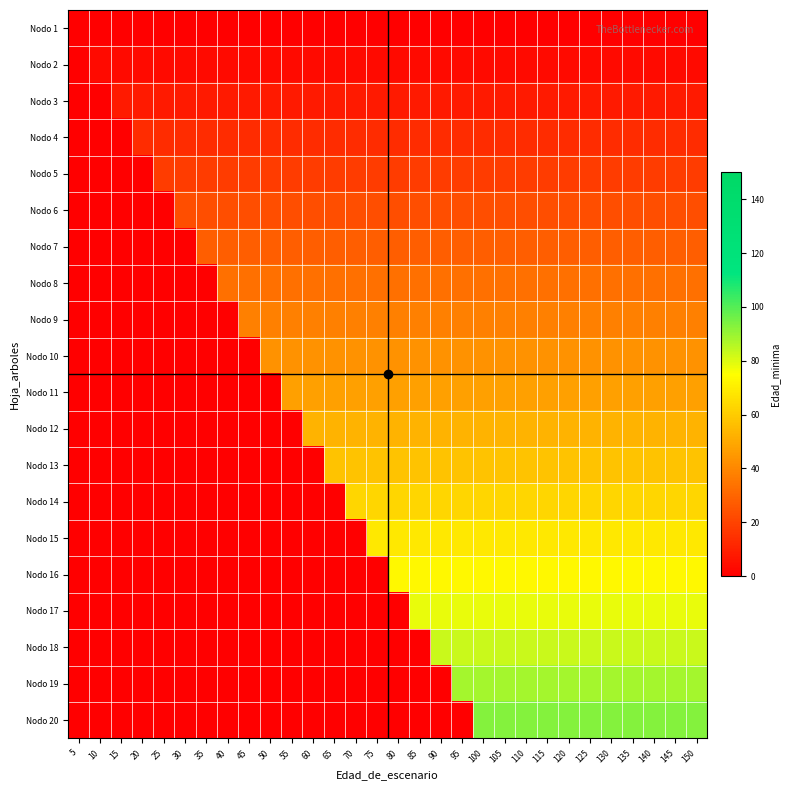

Reading right to left, list all the values displayed in this chart.

Nodo 1: 150=0	145=0	140=0	135=0	130=0	125=0	120=0	115=0	110=0	105=0	100=0	95=0	90=0	85=0	80=0	75=0	70=0	65=0	60=0	55=0	50=0	45=0	40=0	35=0	30=0	25=0	20=0	15=0	10=0	5=0
Nodo 2: 150=3	145=3	140=3	135=3	130=3	125=3	120=3	115=3	110=3	105=3	100=3	95=3	90=3	85=3	80=3	75=3	70=3	65=3	60=3	55=3	50=3	45=3	40=3	35=3	30=3	25=3	20=3	15=3	10=3	5=0
Nodo 3: 150=8	145=8	140=8	135=8	130=8	125=8	120=8	115=8	110=8	105=8	100=8	95=8	90=8	85=8	80=8	75=8	70=8	65=8	60=8	55=8	50=8	45=8	40=8	35=8	30=8	25=8	20=8	15=8	10=0	5=0
Nodo 4: 150=13	145=13	140=13	135=13	130=13	125=13	120=13	115=13	110=13	105=13	100=13	95=13	90=13	85=13	80=13	75=13	70=13	65=13	60=13	55=13	50=13	45=13	40=13	35=13	30=13	25=13	20=13	15=0	10=0	5=0
Nodo 5: 150=18	145=18	140=18	135=18	130=18	125=18	120=18	115=18	110=18	105=18	100=18	95=18	90=18	85=18	80=18	75=18	70=18	65=18	60=18	55=18	50=18	45=18	40=18	35=18	30=18	25=18	20=0	15=0	10=0	5=0
Nodo 6: 150=23	145=23	140=23	135=23	130=23	125=23	120=23	115=23	110=23	105=23	100=23	95=23	90=23	85=23	80=23	75=23	70=23	65=23	60=23	55=23	50=23	45=23	40=23	35=23	30=23	25=0	20=0	15=0	10=0	5=0
Nodo 7: 150=28	145=28	140=28	135=28	130=28	125=28	120=28	115=28	110=28	105=28	100=28	95=28	90=28	85=28	80=28	75=28	70=28	65=28	60=28	55=28	50=28	45=28	40=28	35=28	30=0	25=0	20=0	15=0	10=0	5=0
Nodo 8: 150=33	145=33	140=33	135=33	130=33	125=33	120=33	115=33	110=33	105=33	100=33	95=33	90=33	85=33	80=33	75=33	70=33	65=33	60=33	55=33	50=33	45=33	40=33	35=0	30=0	25=0	20=0	15=0	10=0	5=0
Nodo 9: 150=38	145=38	140=38	135=38	130=38	125=38	120=38	115=38	110=38	105=38	100=38	95=38	90=38	85=38	80=38	75=38	70=38	65=38	60=38	55=38	50=38	45=38	40=0	35=0	30=0	25=0	20=0	15=0	10=0	5=0
Nodo 10: 150=43	145=43	140=43	135=43	130=43	125=43	120=43	115=43	110=43	105=43	100=43	95=43	90=43	85=43	80=43	75=43	70=43	65=43	60=43	55=43	50=43	45=0	40=0	35=0	30=0	25=0	20=0	15=0	10=0	5=0
Nodo 11: 150=47	145=47	140=47	135=47	130=47	125=47	120=47	115=47	110=47	105=47	100=47	95=47	90=47	85=47	80=47	75=47	70=47	65=47	60=47	55=47	50=0	45=0	40=0	35=0	30=0	25=0	20=0	15=0	10=0	5=0
Nodo 12: 150=53	145=53	140=53	135=53	130=53	125=53	120=53	115=53	110=53	105=53	100=53	95=53	90=53	85=53	80=53	75=53	70=53	65=53	60=53	55=0	50=0	45=0	40=0	35=0	30=0	25=0	20=0	15=0	10=0	5=0
Nodo 13: 150=58	145=58	140=58	135=58	130=58	125=58	120=58	115=58	110=58	105=58	100=58	95=58	90=58	85=58	80=58	75=58	70=58	65=58	60=0	55=0	50=0	45=0	40=0	35=0	30=0	25=0	20=0	15=0	10=0	5=0
Nodo 14: 150=63	145=63	140=63	135=63	130=63	125=63	120=63	115=63	110=63	105=63	100=63	95=63	90=63	85=63	80=63	75=63	70=63	65=0	60=0	55=0	50=0	45=0	40=0	35=0	30=0	25=0	20=0	15=0	10=0	5=0
Nodo 15: 150=68	145=68	140=68	135=68	130=68	125=68	120=68	115=68	110=68	105=68	100=68	95=68	90=68	85=68	80=68	75=68	70=0	65=0	60=0	55=0	50=0	45=0	40=0	35=0	30=0	25=0	20=0	15=0	10=0	5=0
Nodo 16: 150=73	145=73	140=73	135=73	130=73	125=73	120=73	115=73	110=73	105=73	100=73	95=73	90=73	85=73	80=73	75=0	70=0	65=0	60=0	55=0	50=0	45=0	40=0	35=0	30=0	25=0	20=0	15=0	10=0	5=0
Nodo 17: 150=78	145=78	140=78	135=78	130=78	125=78	120=78	115=78	110=78	105=78	100=78	95=78	90=78	85=78	80=0	75=0	70=0	65=0	60=0	55=0	50=0	45=0	40=0	35=0	30=0	25=0	20=0	15=0	10=0	5=0
Nodo 18: 150=83	145=83	140=83	135=83	130=83	125=83	120=83	115=83	110=83	105=83	100=83	95=83	90=83	85=0	80=0	75=0	70=0	65=0	60=0	55=0	50=0	45=0	40=0	35=0	30=0	25=0	20=0	15=0	10=0	5=0
Nodo 19: 150=88	145=88	140=88	135=88	130=88	125=88	120=88	115=88	110=88	105=88	100=88	95=88	90=0	85=0	80=0	75=0	70=0	65=0	60=0	55=0	50=0	45=0	40=0	35=0	30=0	25=0	20=0	15=0	10=0	5=0
Nodo 20: 150=93	145=93	140=93	135=93	130=93	125=93	120=93	115=93	110=93	105=93	100=93	95=0	90=0	85=0	80=0	75=0	70=0	65=0	60=0	55=0	50=0	45=0	40=0	35=0	30=0	25=0	20=0	15=0	10=0	5=0